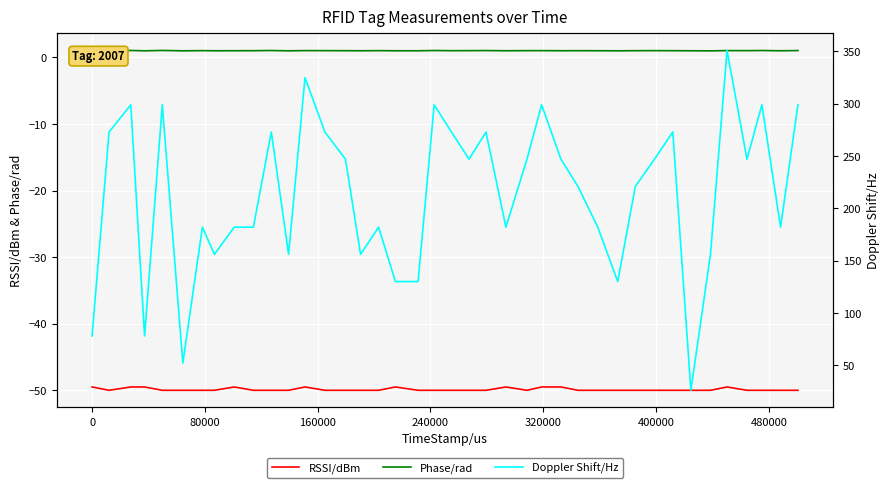

The Phase/rad series shows 0.5 at 13. True or false?

False